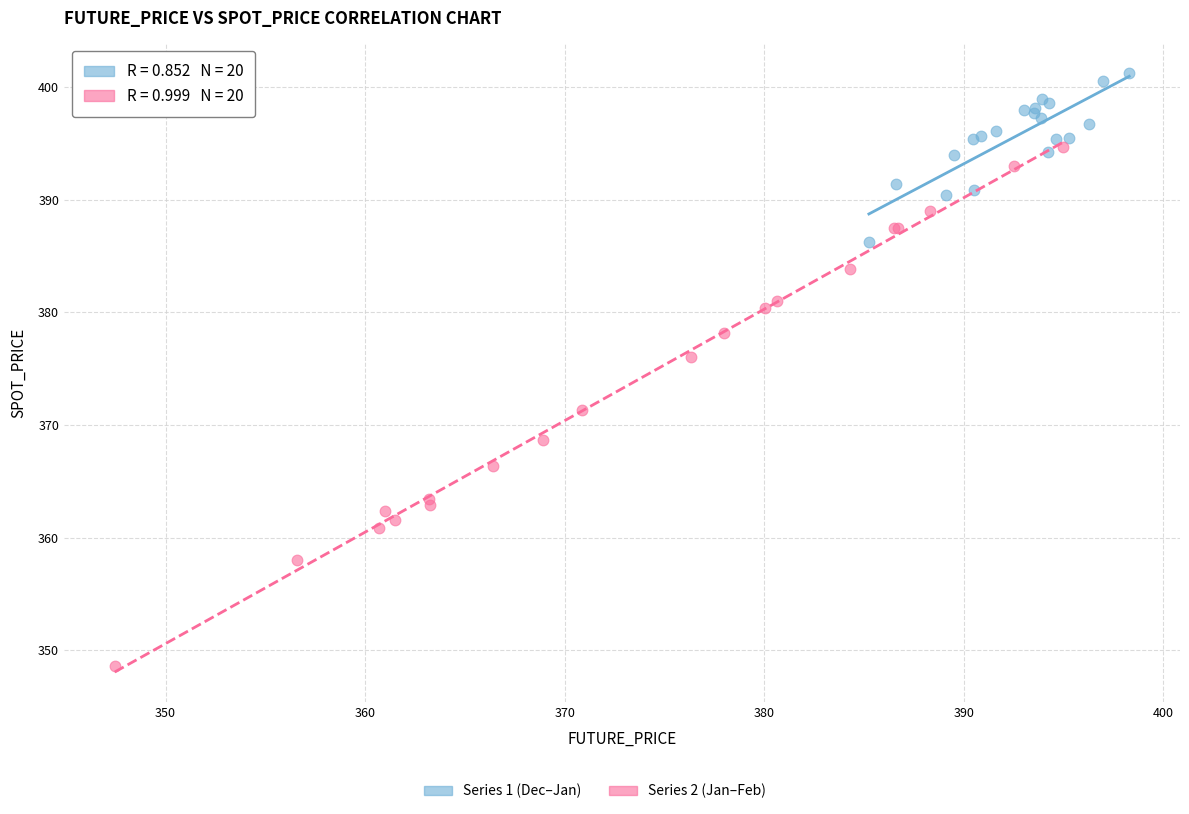

Which series has the largest Y range (max minus min)?

Series 2 (Jan–Feb)